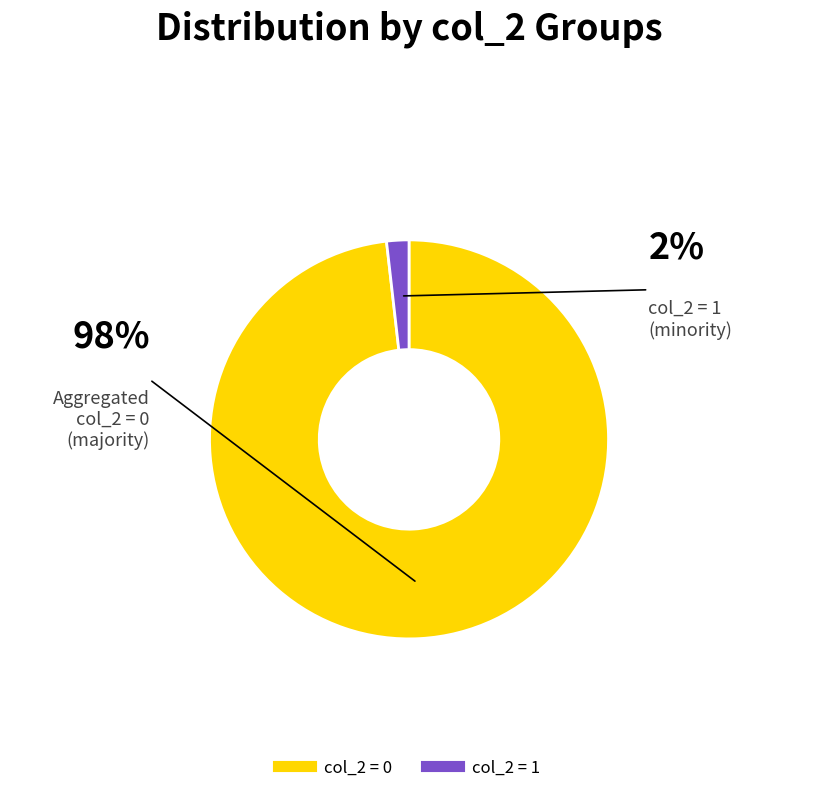

Is the sum of col_2 = 0 and col_2 = 1 greater than half?

Yes